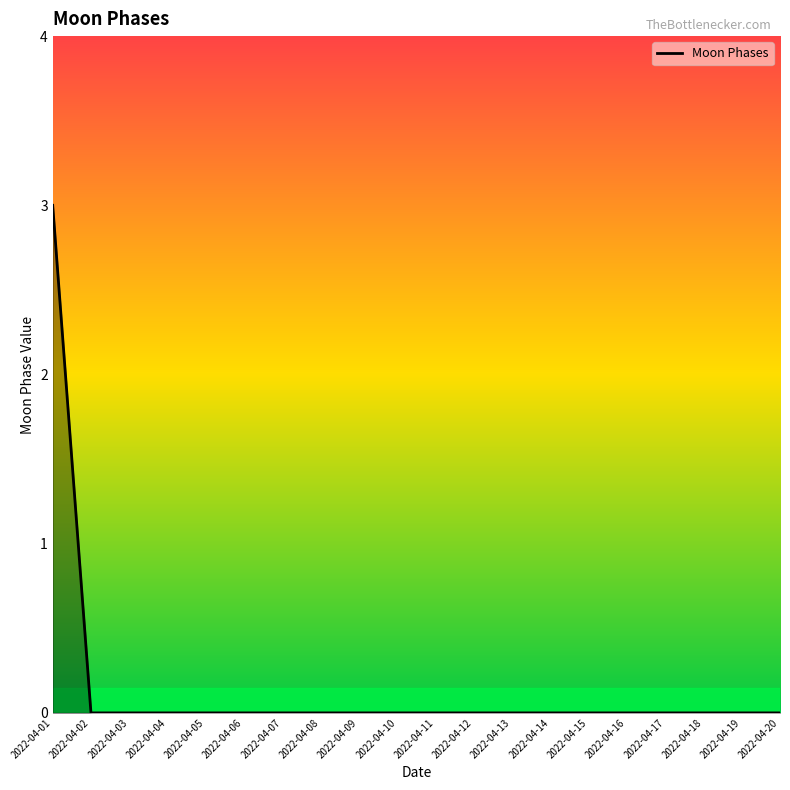

At which category does the chart reach its peak across all series?

2022-04-01